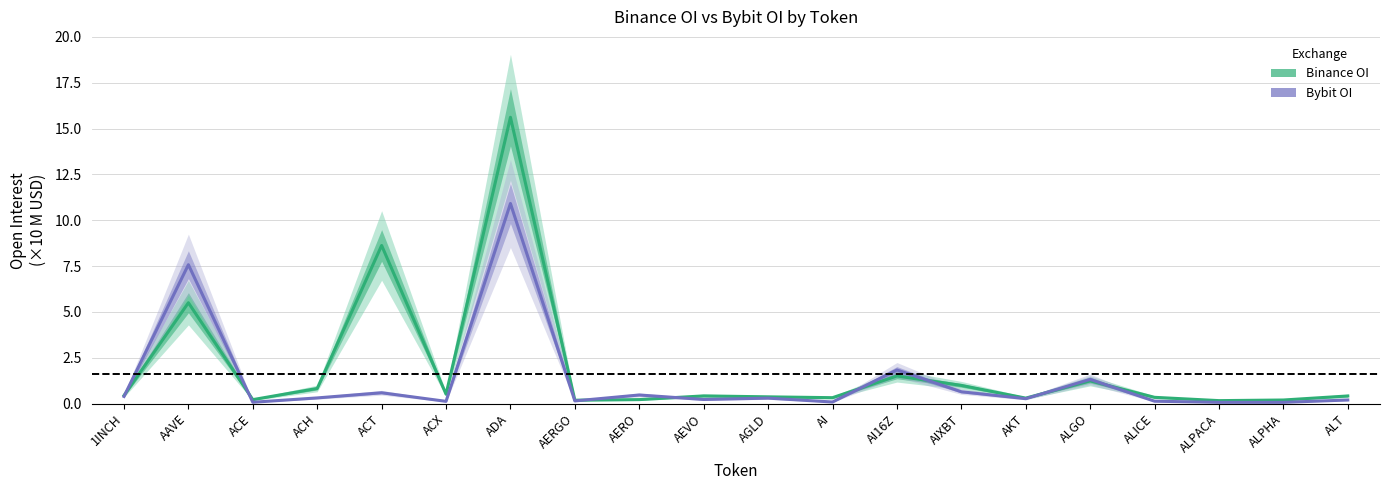

The Binance OI series shows 0.4 at AKT. True or false?

False